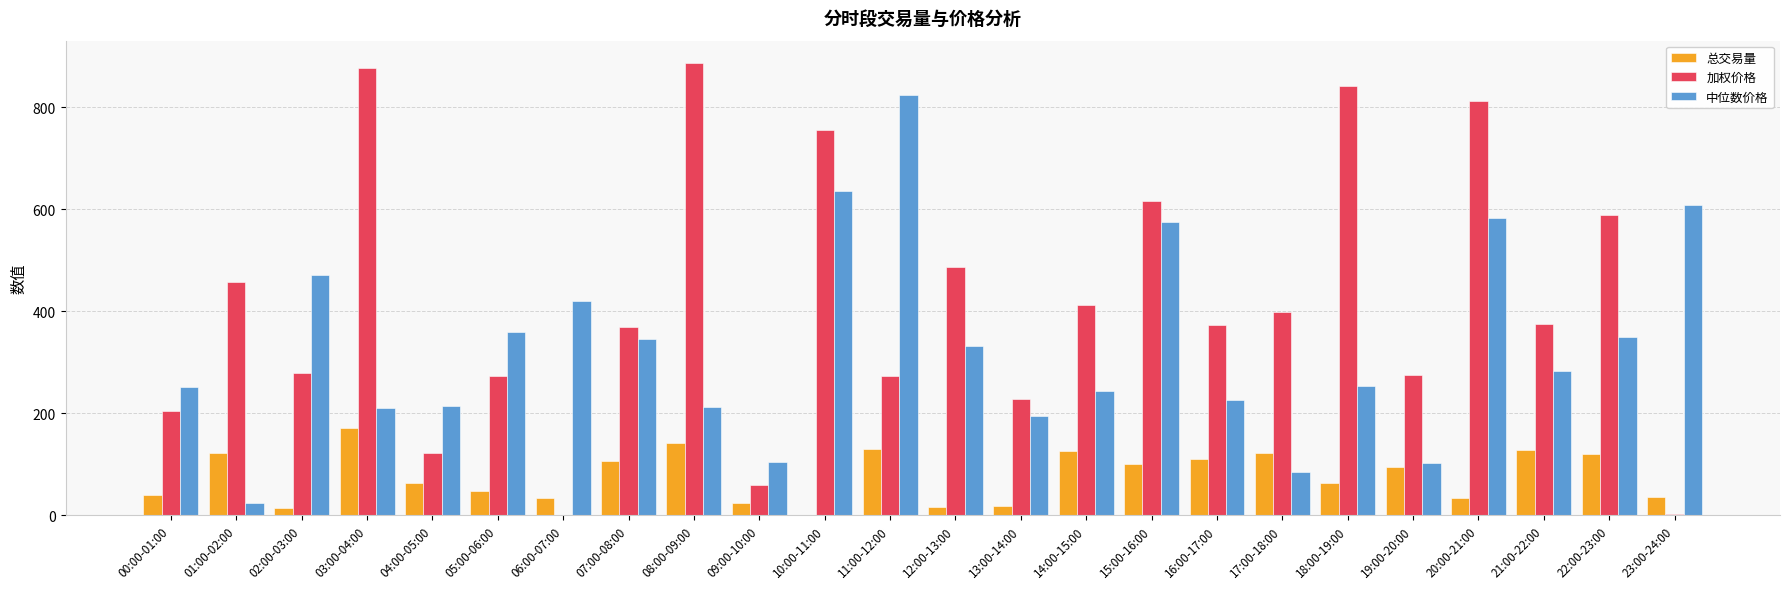

Count the number of categories in the chart.

24